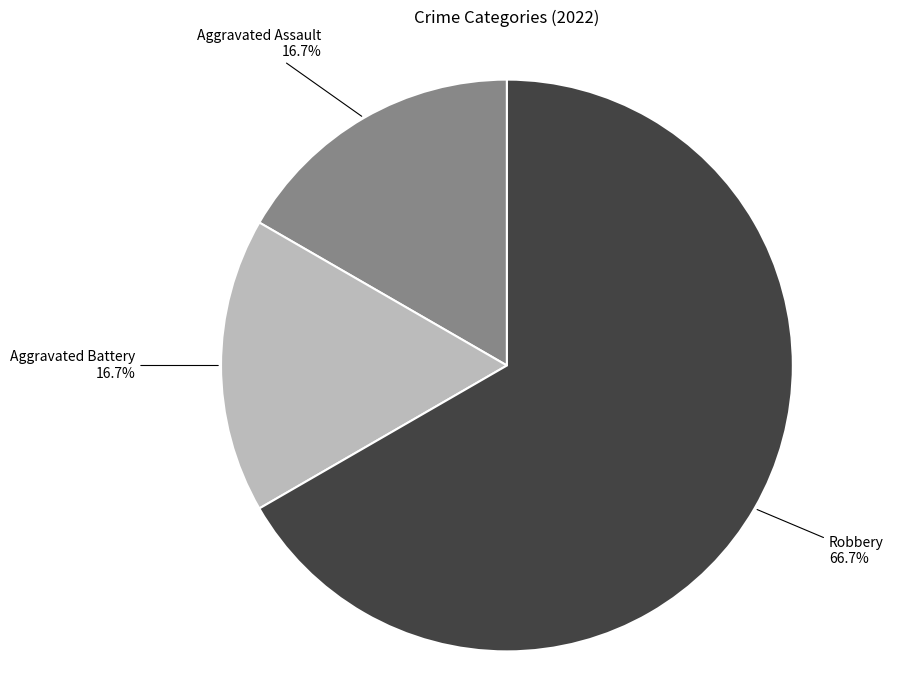

To the nearest percent, what portion does Aggravated Battery represent?

17%